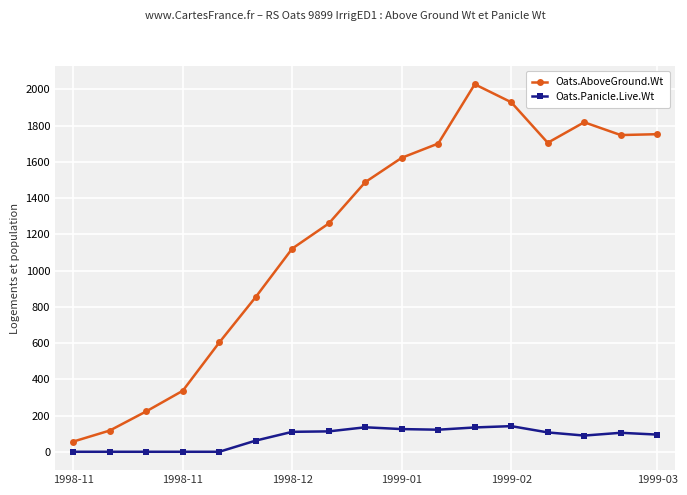

In Oats.AboveGround.Wt, how many points are higher than both neighbors (excluding endpoints)?

2